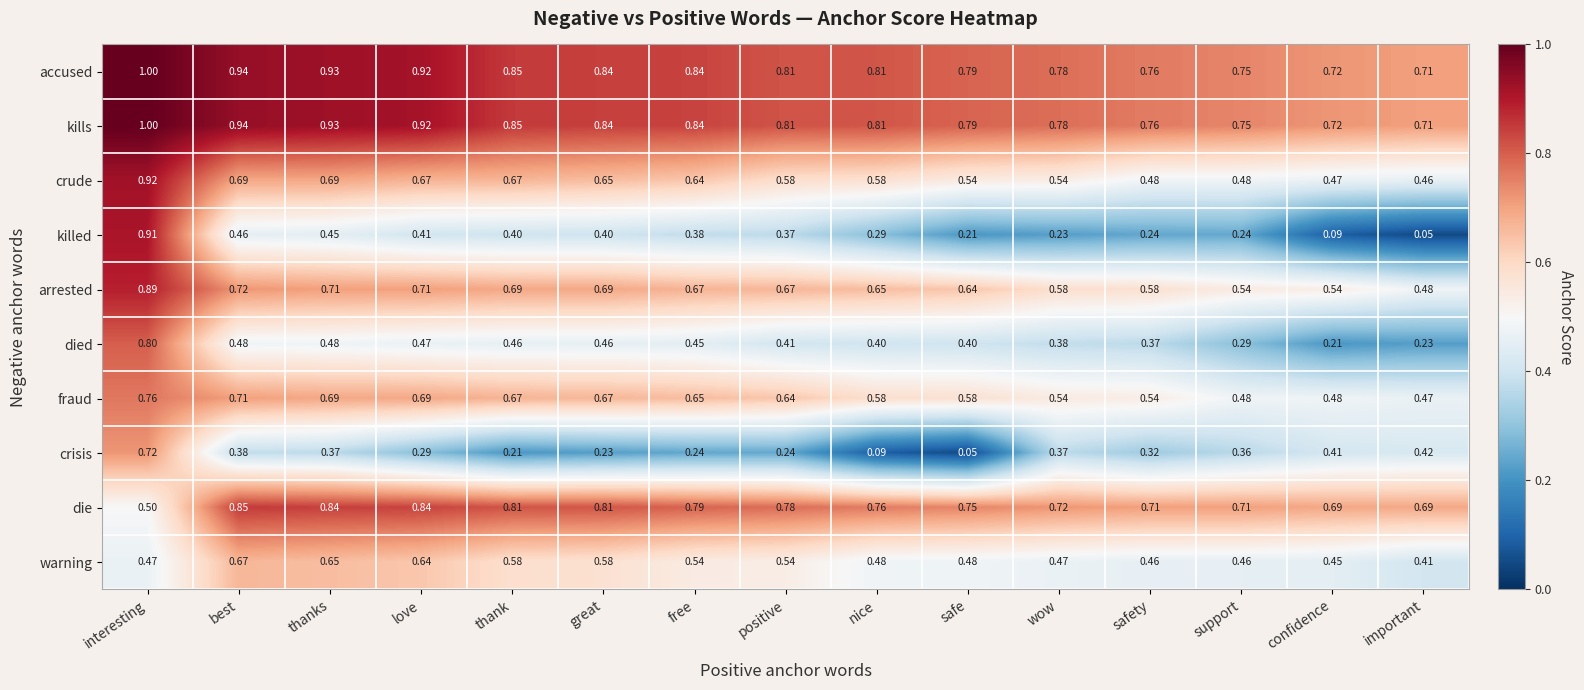

Is the value of killed at safety greater than the value of crude at thank?

No